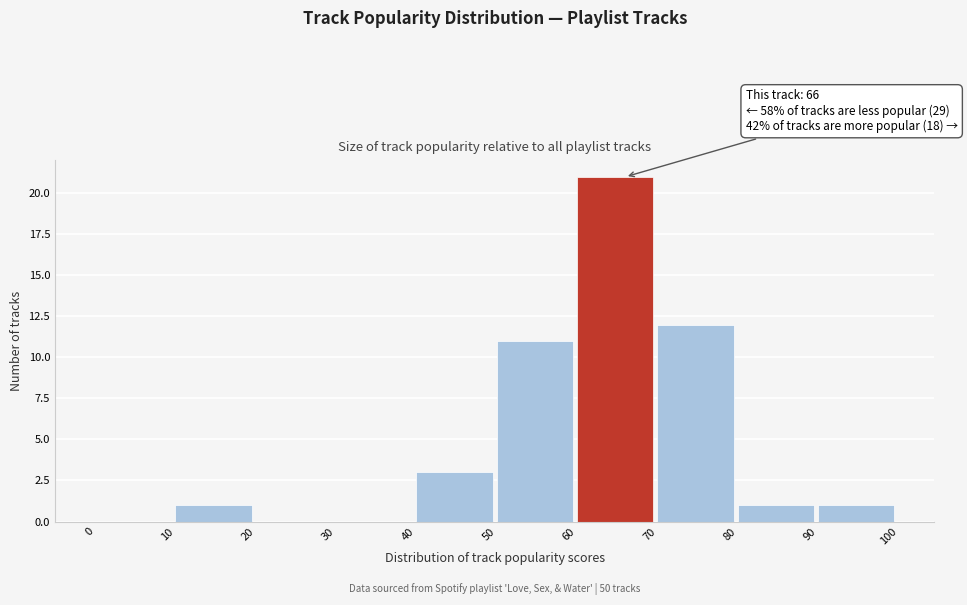

Over which range of the x-axis is the bar tallest?

60 to 70